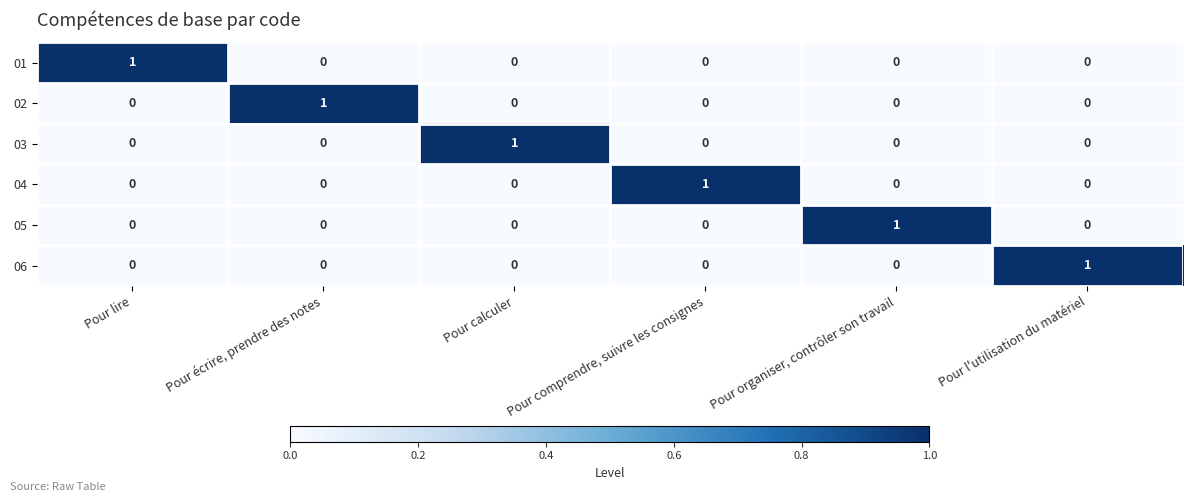

The 02 series shows 1 at Pour comprendre, suivre les consignes. True or false?

False